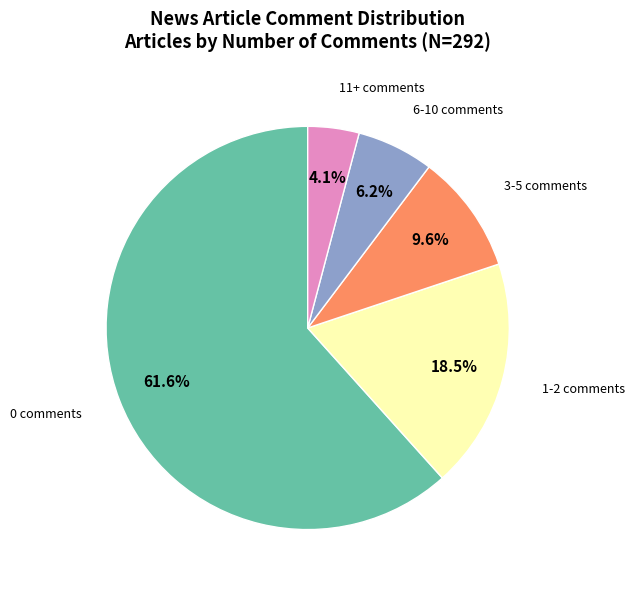

Combined, what portion of the pie is 6-10 comments and 3-5 comments?

15.8%